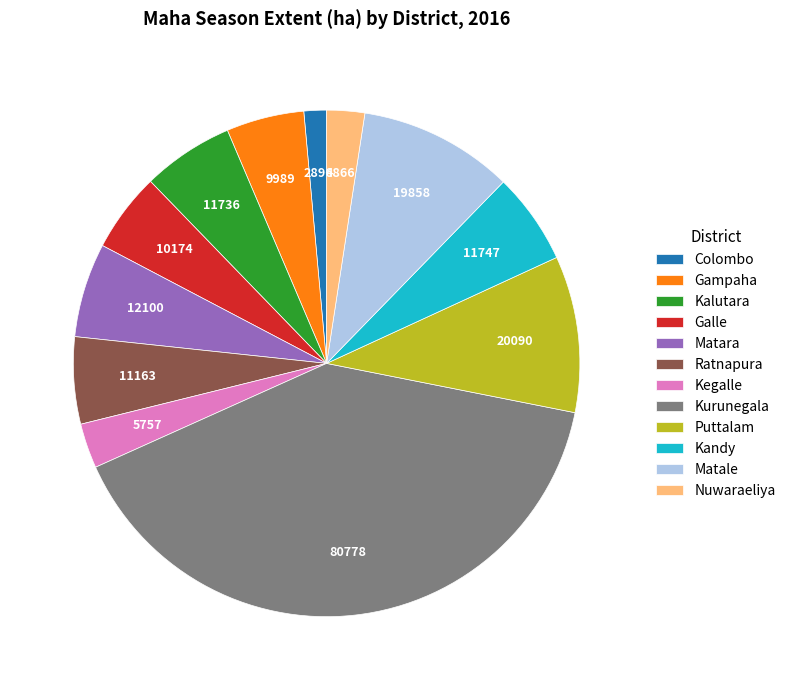

How many segments does this pie chart have?

12